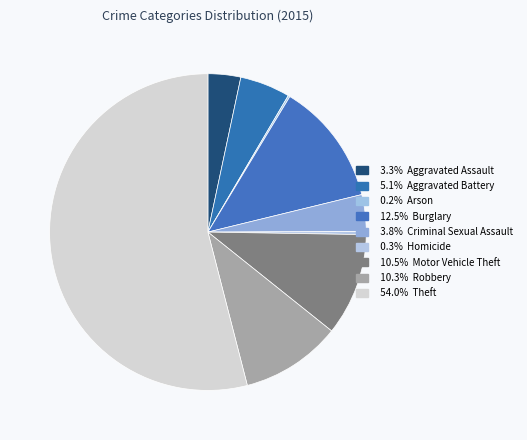

Rank the categories by value from lowest to highest.

Arson, Homicide, Aggravated Assault, Criminal Sexual Assault, Aggravated Battery, Robbery, Motor Vehicle Theft, Burglary, Theft